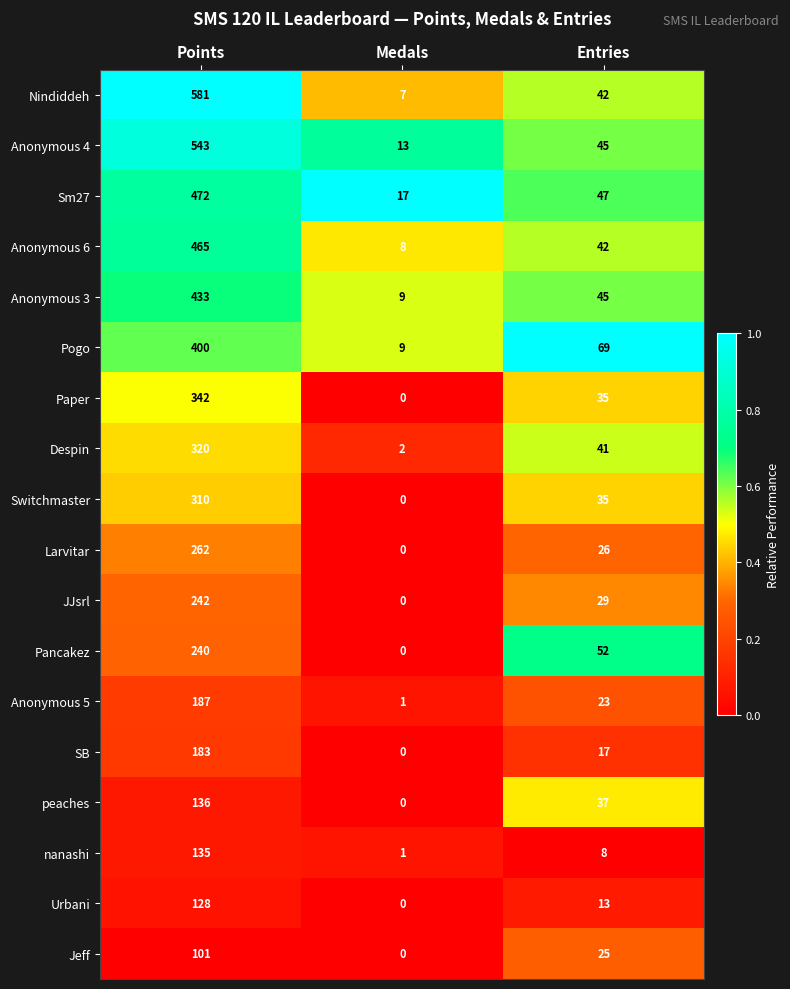

Rank the series by their maximum value, from highest to lowest.

Nindiddeh, Anonymous 4, Sm27, Anonymous 6, Anonymous 3, Pogo, Paper, Despin, Switchmaster, Larvitar, JJsrl, Pancakez, Anonymous 5, SB, peaches, nanashi, Urbani, Jeff